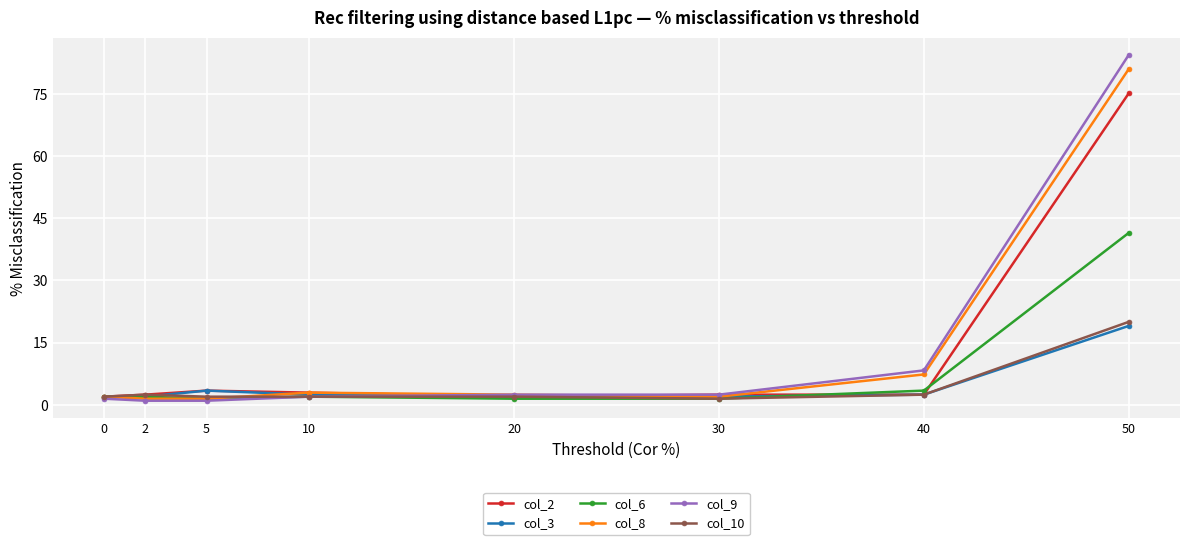

What is the difference between the highest and lowest values at 50?

65.4